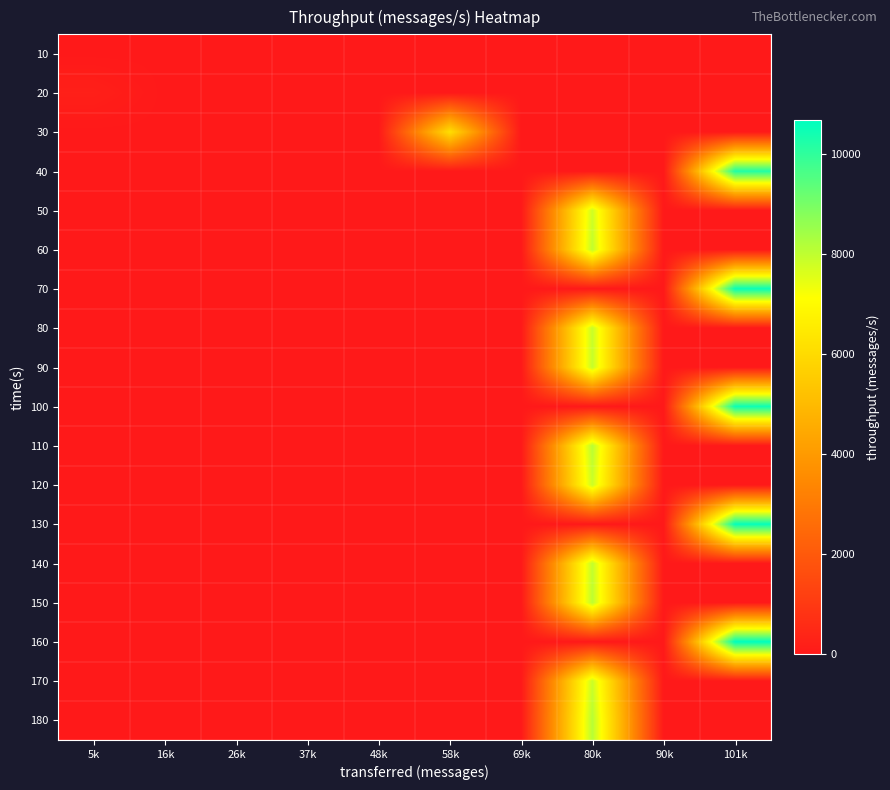

List the series in order of their peak value, lowest first.

10, 20, 30, 50, 120, 170, 80, 90, 140, 60, 150, 110, 180, 40, 100, 70, 130, 160